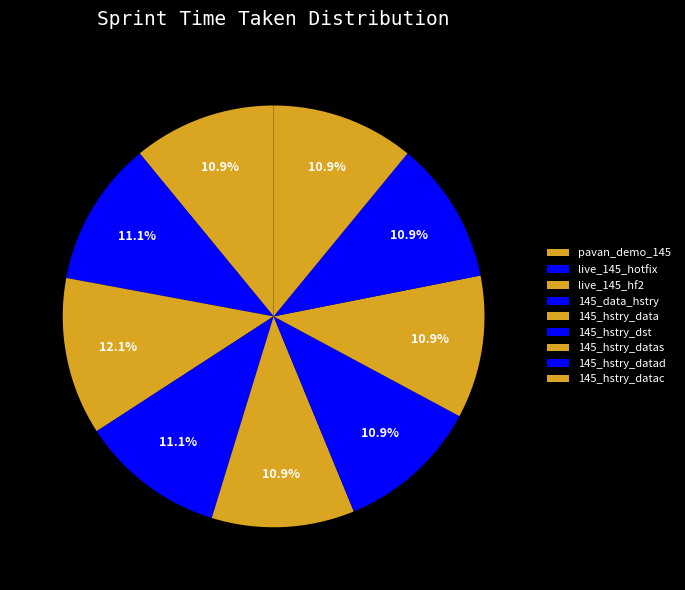

To the nearest percent, what portion does 145_hstry_dst represent?

11%